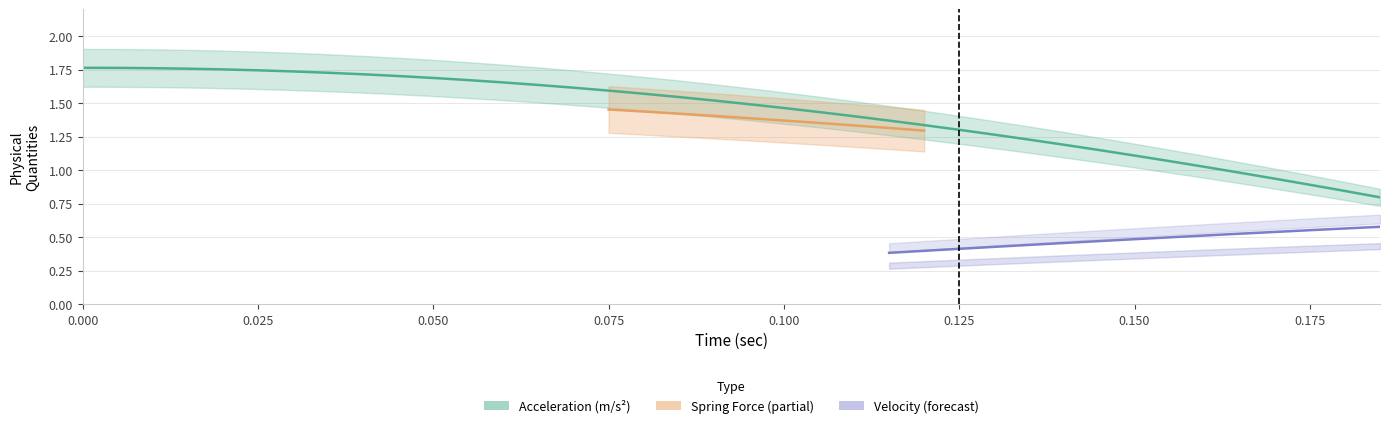

True or false: acceleration and spring_force intersect in this chart.

False